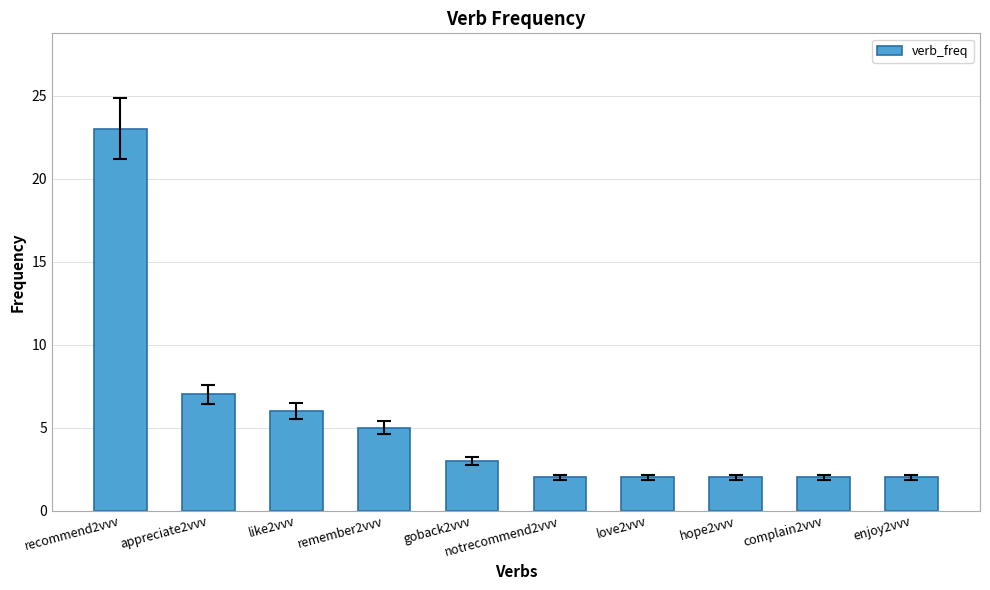

Reading right to left, extract all data points from this chart.

enjoy2vvv=2	complain2vvv=2	hope2vvv=2	love2vvv=2	notrecommend2vvv=2	goback2vvv=3	remember2vvv=5	like2vvv=6	appreciate2vvv=7	recommend2vvv=23